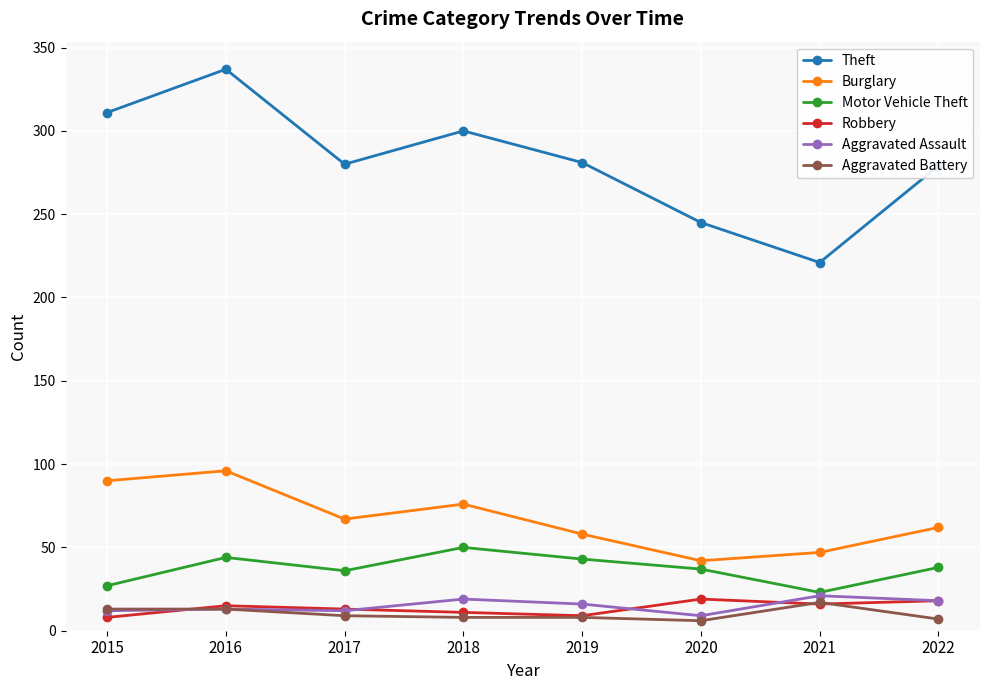

True or false: Burglary and Aggravated Battery intersect in this chart.

False